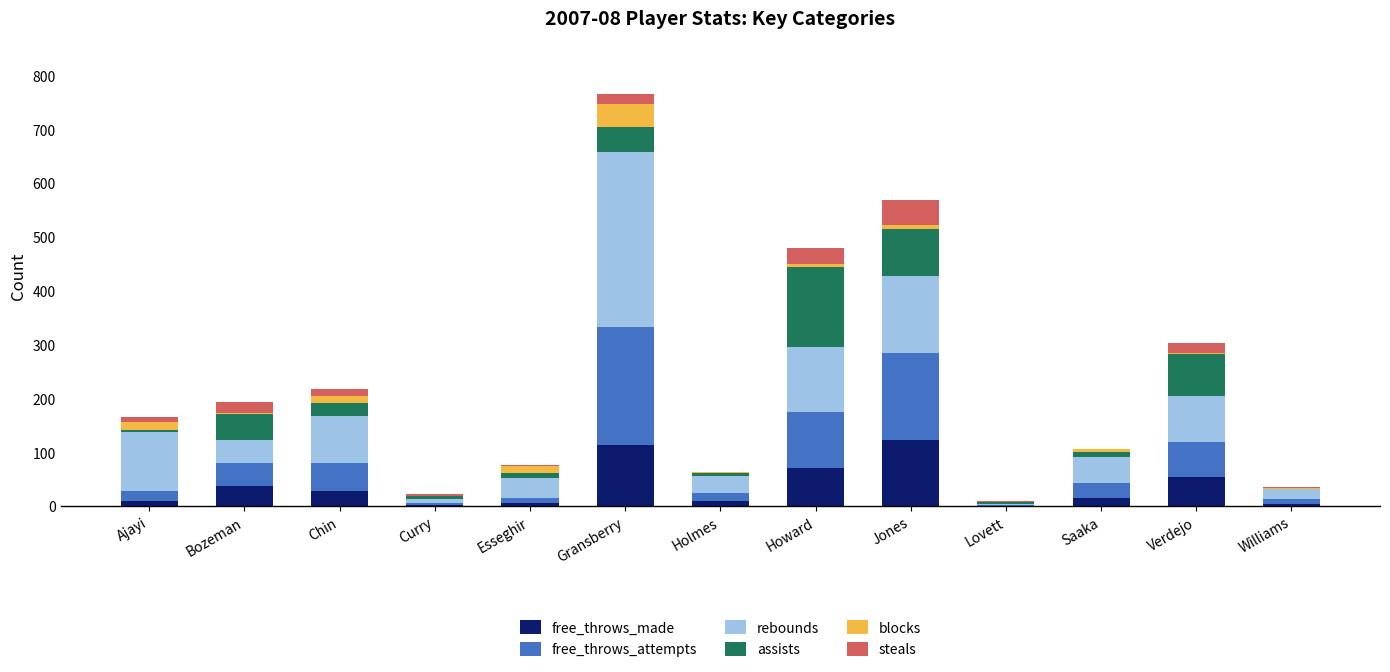

At which category is the sum across all series the highest?

Gransberry